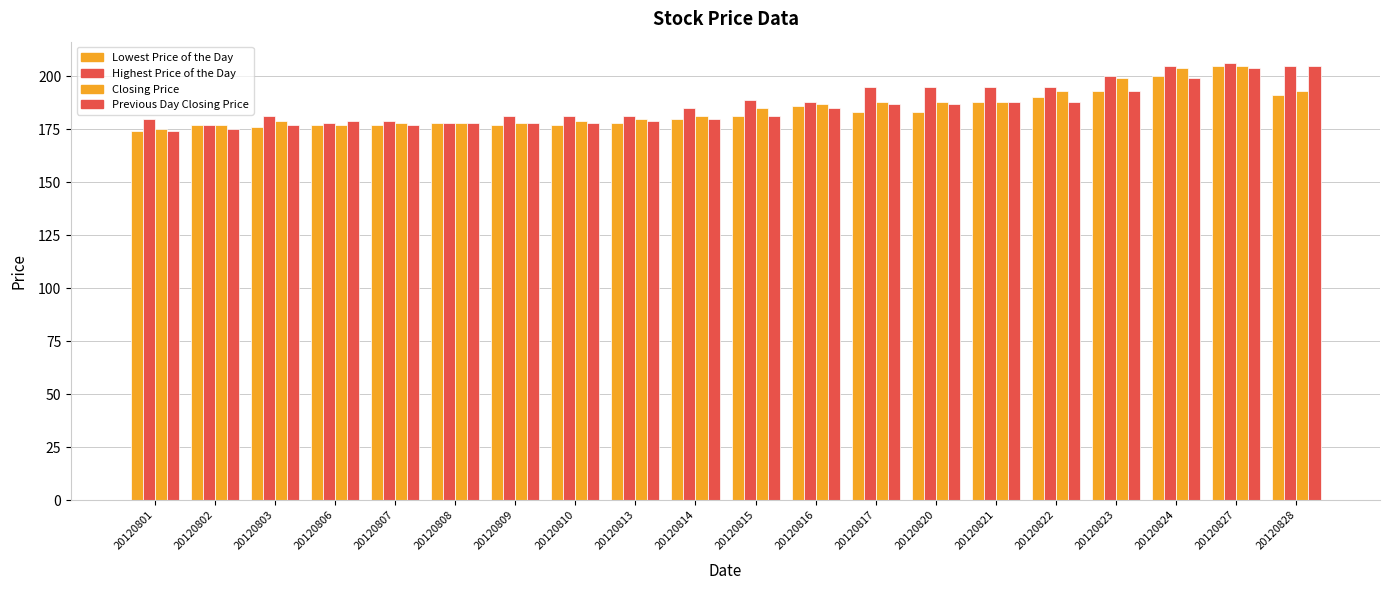

Rank the series by their average value, from lowest to highest.

Lowest Price of the Day, Previous Day Closing Price, Closing Price, Highest Price of the Day